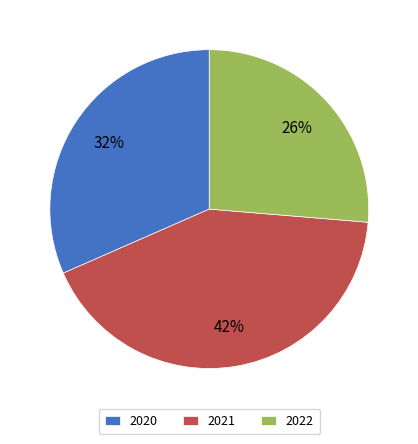

Which category has the smallest portion of the pie?

2022